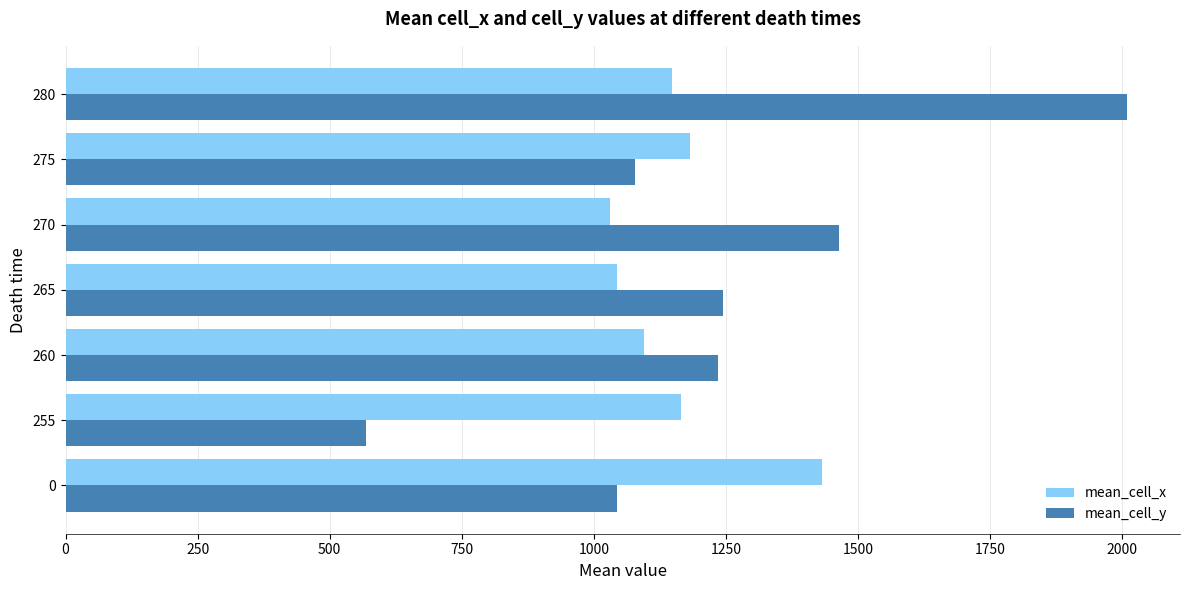

How many categories are shown in the chart?

7